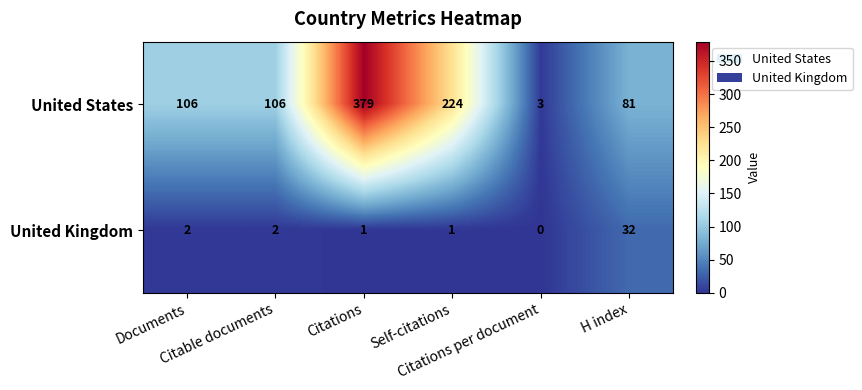

Which label corresponds to the smallest value in the chart?

Citations per document